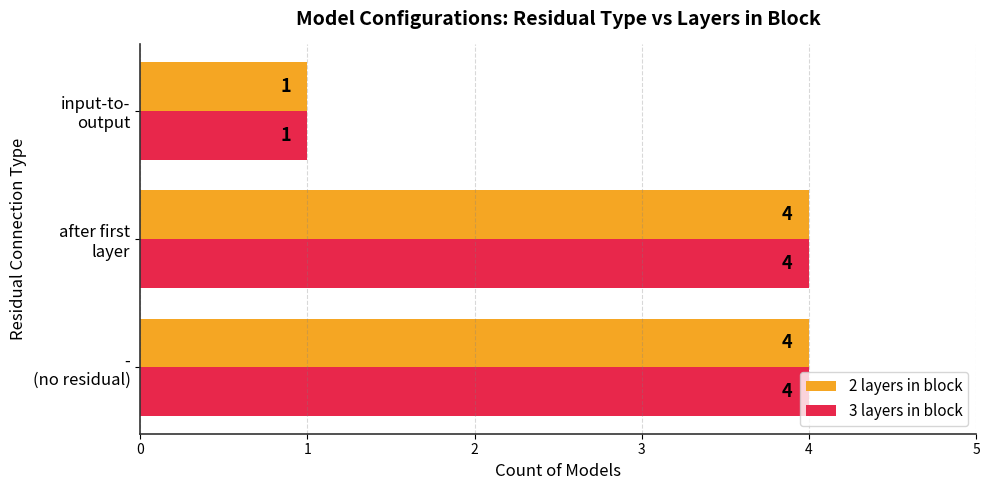

How many 3 layers in block values are between 1 and 4?

3